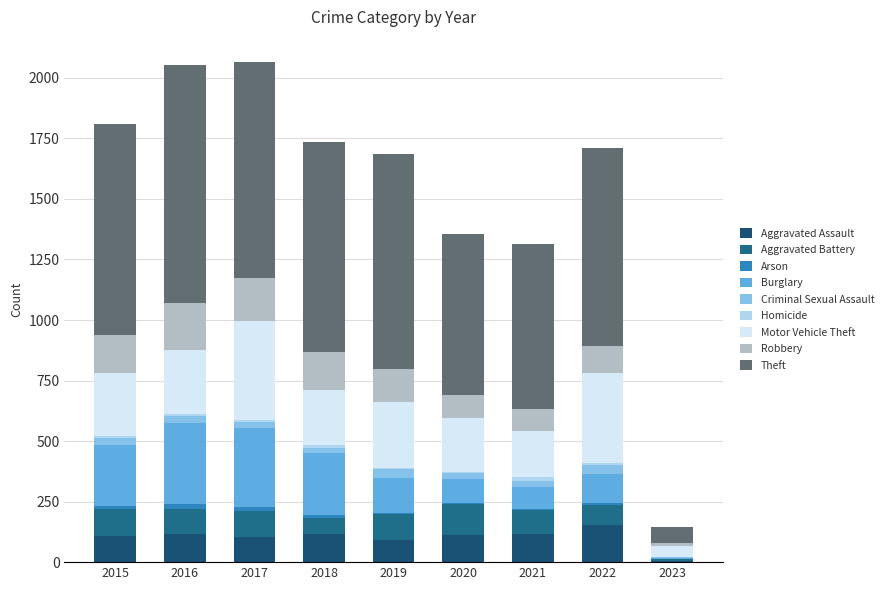

Which series has the largest total across all categories?

Theft